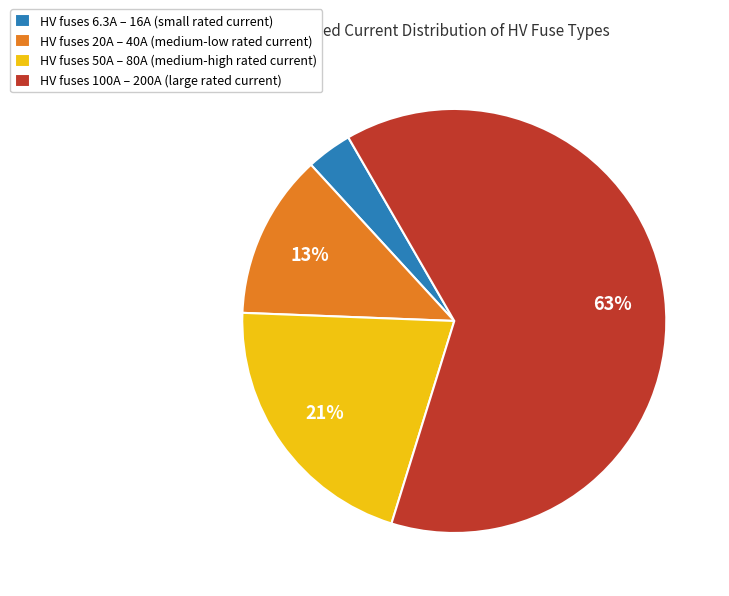

To the nearest percent, what is the average slice percentage?

25%